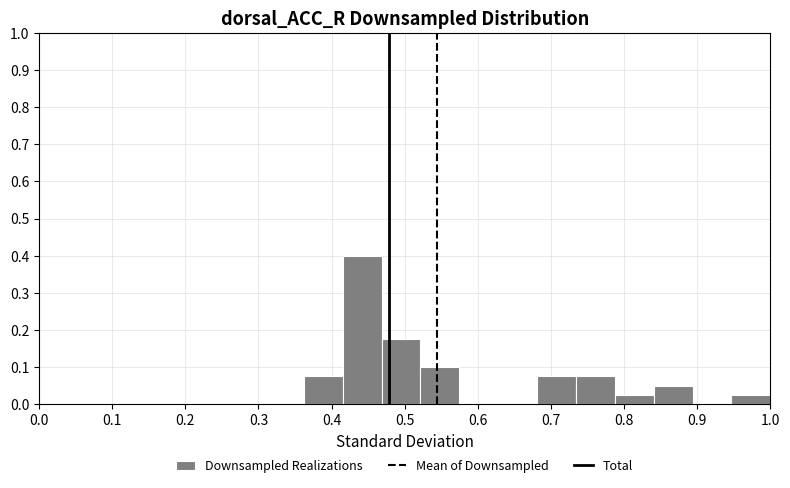

Reading left to right, transcribe this chart: for each bar, give the range it covers on the x-axis and its height. Neither the bar edges nor the heights are printed on the chart, so give them approximately, as read against the axes.

0.36 to 0.42: 0.08
0.42 to 0.47: 0.40
0.47 to 0.52: 0.18
0.52 to 0.57: 0.10
0.57 to 0.63: 0
0.63 to 0.68: 0
0.68 to 0.73: 0.08
0.73 to 0.79: 0.08
0.79 to 0.84: 0.03
0.84 to 0.89: 0.05
0.89 to 0.95: 0
0.95 to 1.00: 0.03